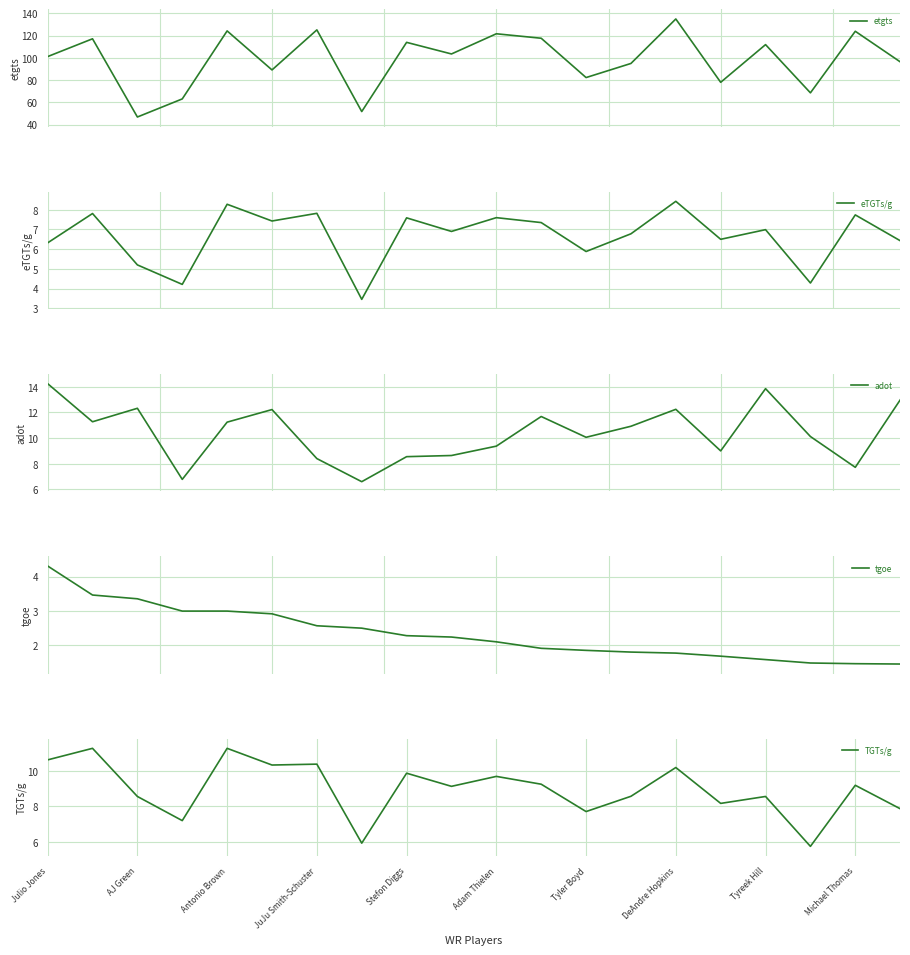

Where does the TGTs/g series first go above 9?

Julio Jones